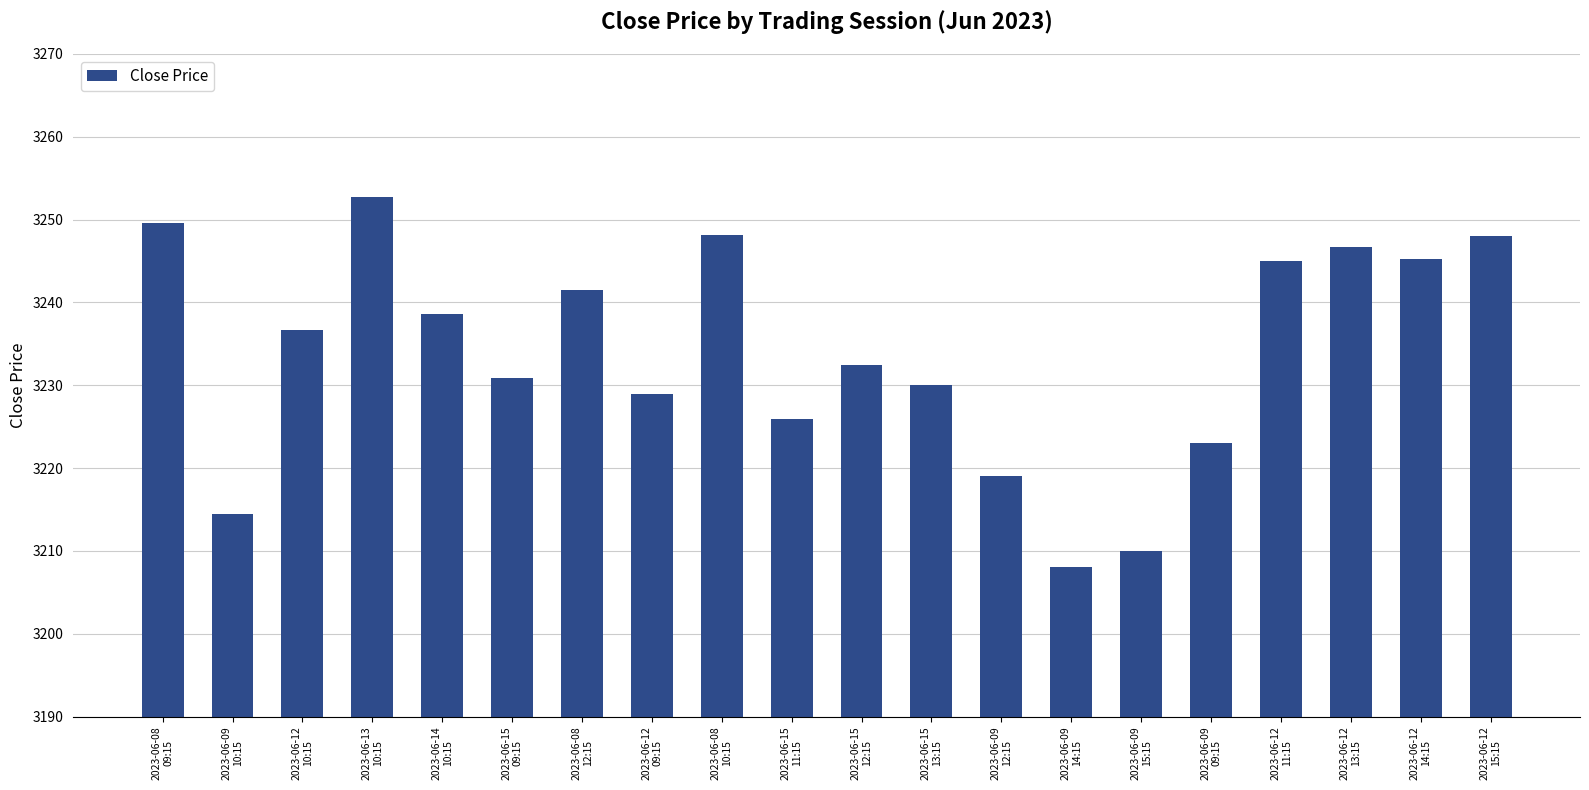

What is the difference between the second highest and second lowest values?

39.6